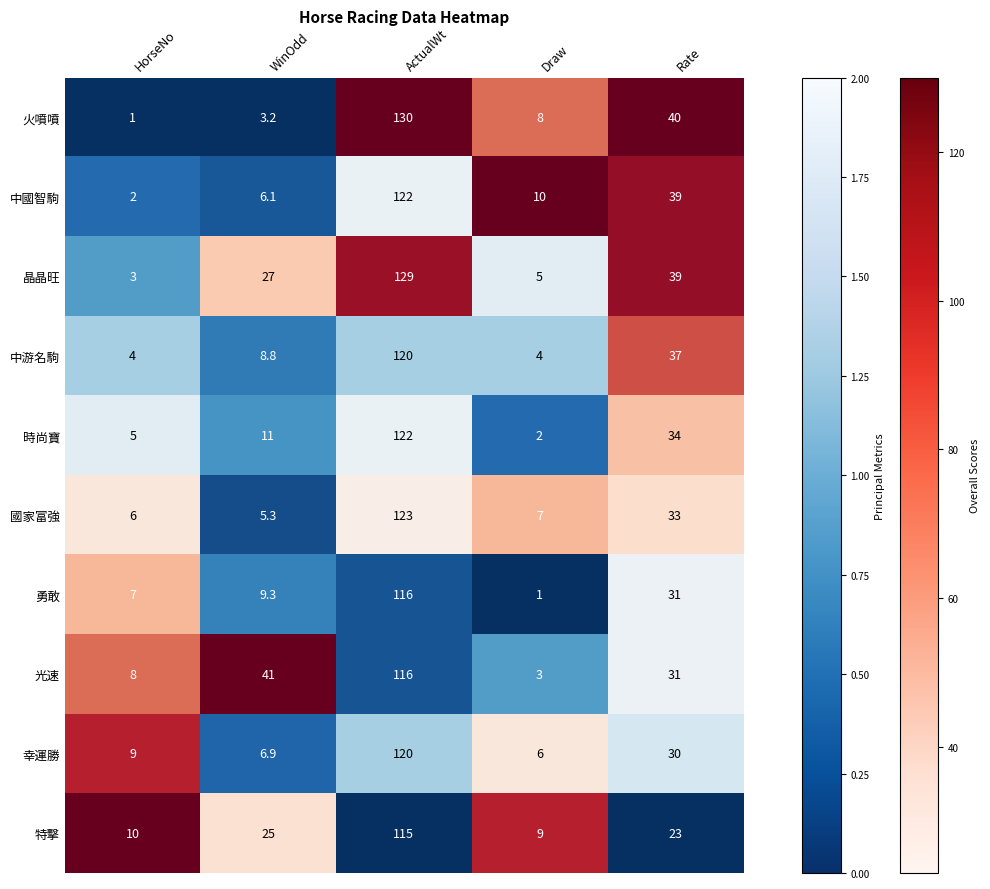

The value of 國家富強 at WinOdd is 9.2. True or false?

False